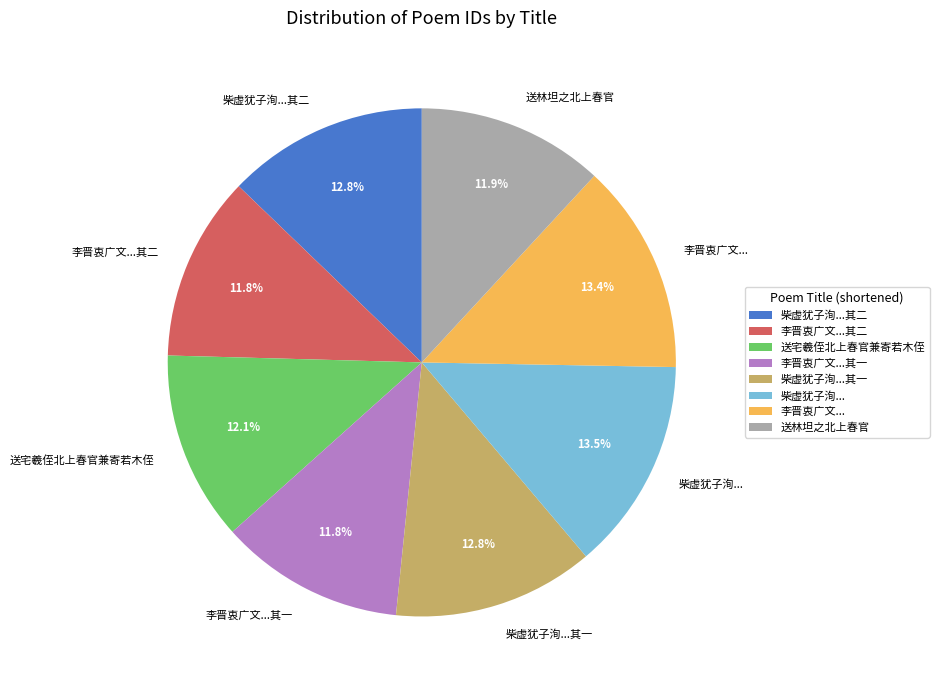

Does any single category account for the majority?

No